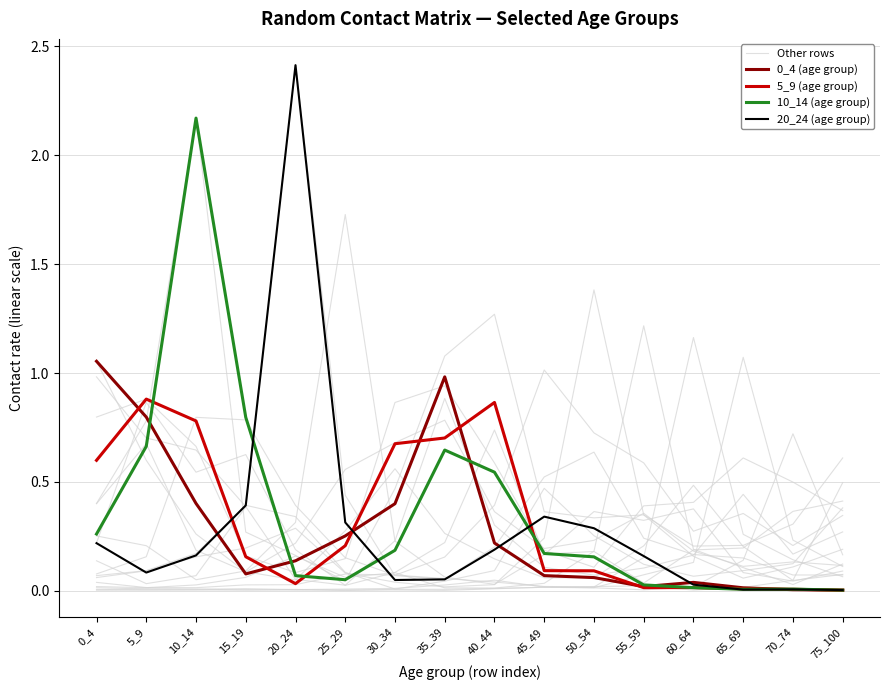

True or false: 5_9 (age group) and 0_4 (age group) cross at least once.

True